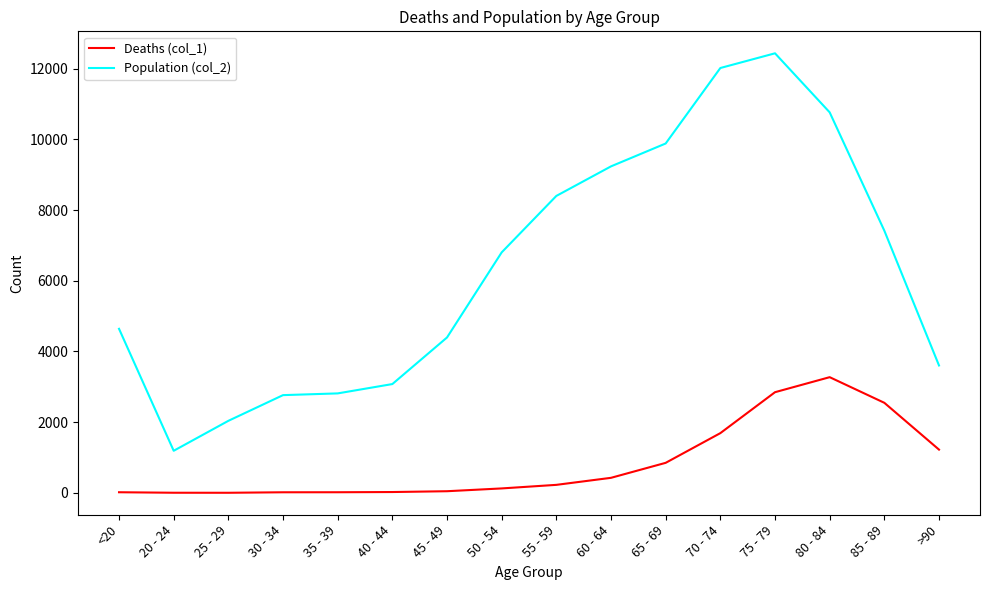

Which category has the highest value in the Deaths (col_1) series?

80 - 84